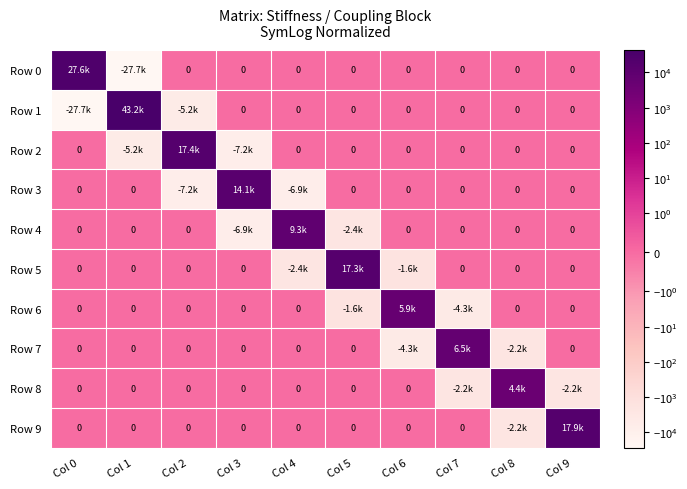

What is the maximum value for Row 9?

17914.8